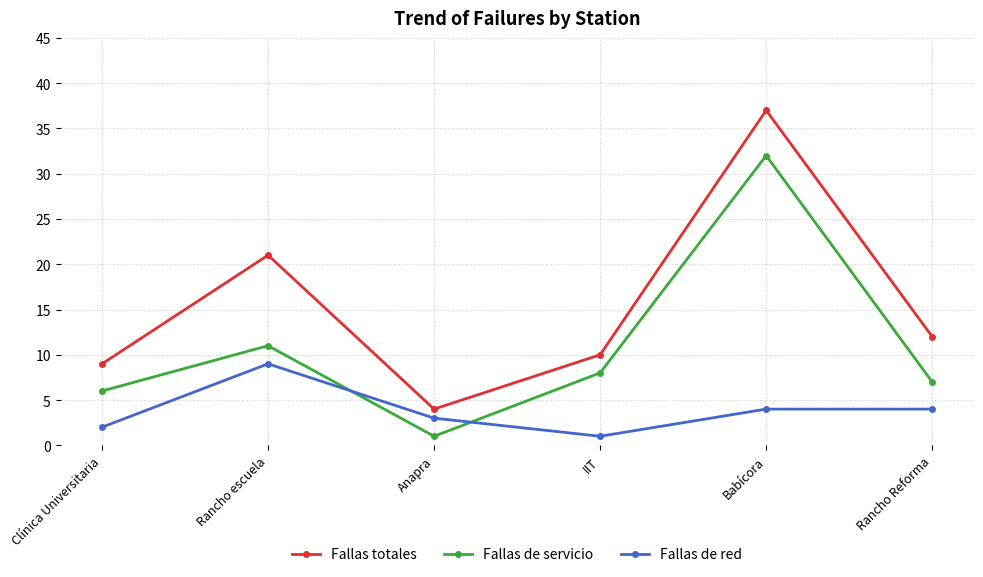

True or false: Fallas totales and Fallas de servicio cross at least once.

False